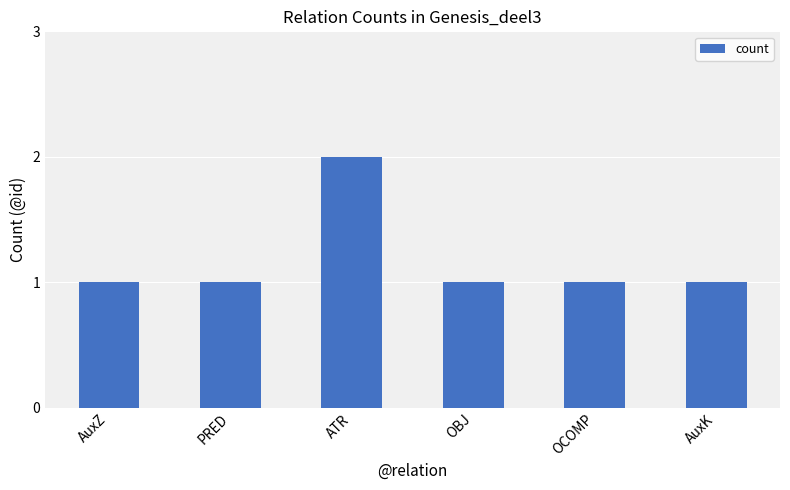

Count the values in the range 1 to 2.

6